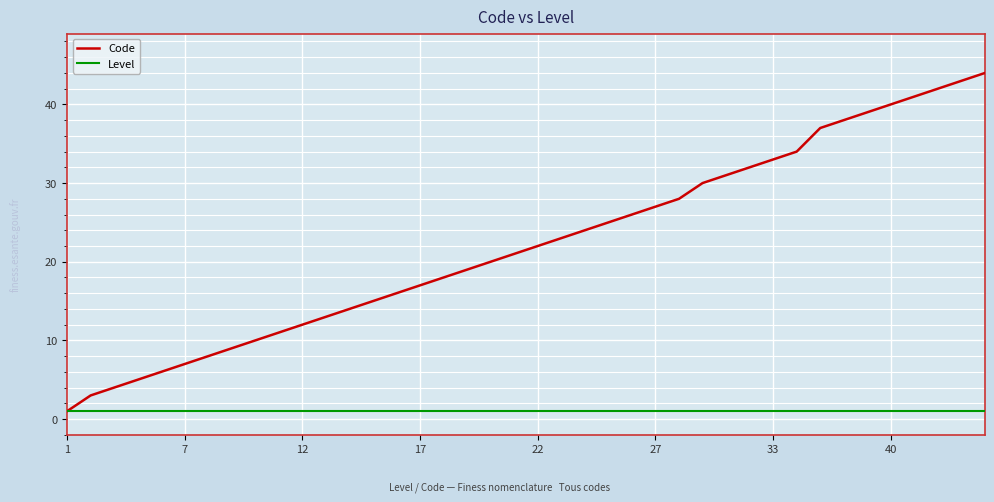

What is the lowest value of the Level series?

1